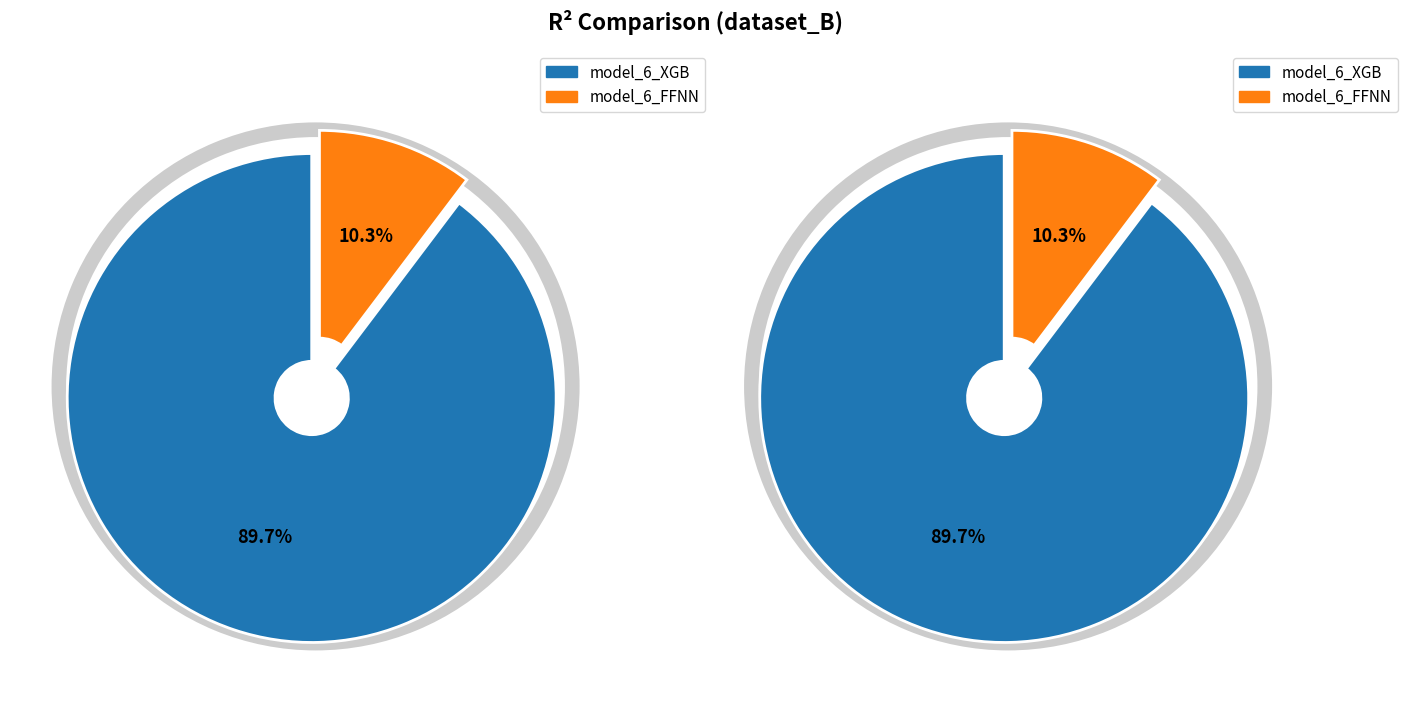

Is the sum of model_6_FFNN and model_6_XGB greater than half?

Yes